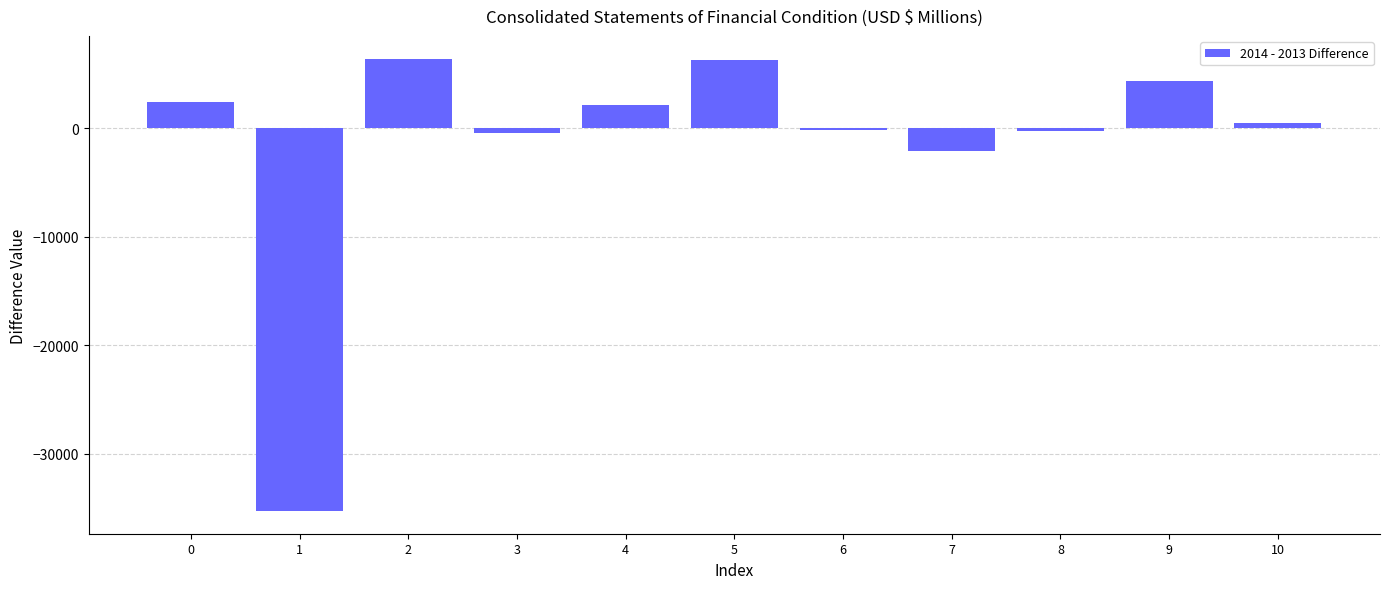

The value at 2 is 4078. True or false?

False